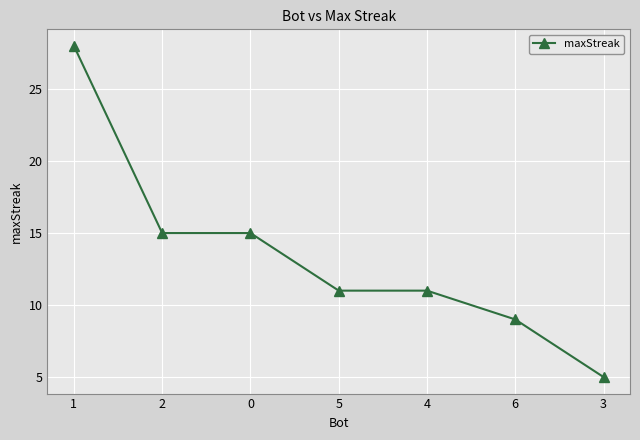

What is the value of the 2nd point from the left?

15